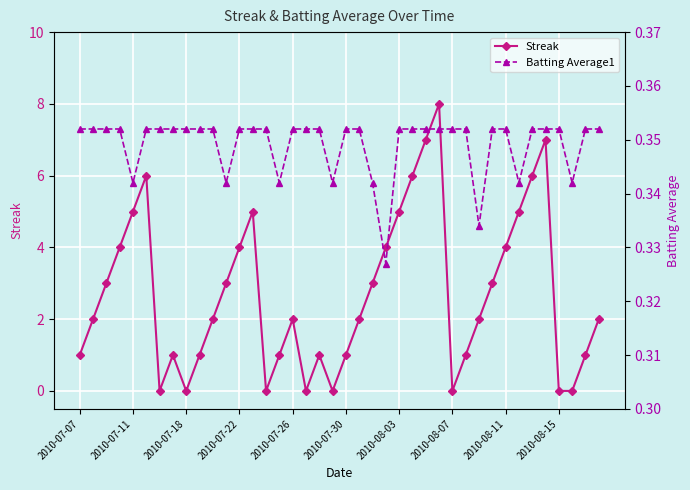

True or false: Streak and Batting Average1 cross at least once.

True